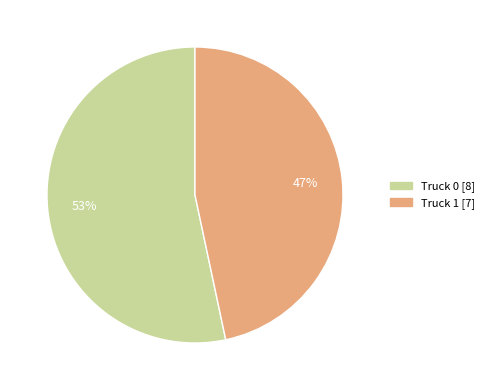

To the nearest percent, what portion does Truck 1 represent?

47%